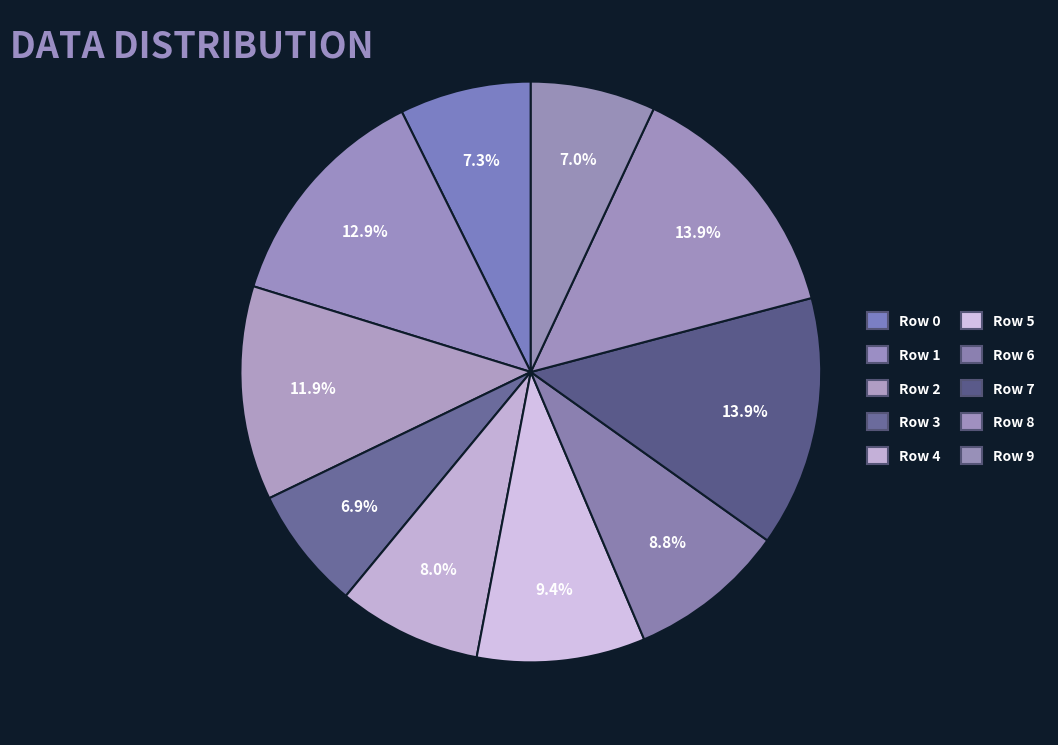

To the nearest percent, what is the difference between the Row 2 and Row 1 slice percentages?

1%